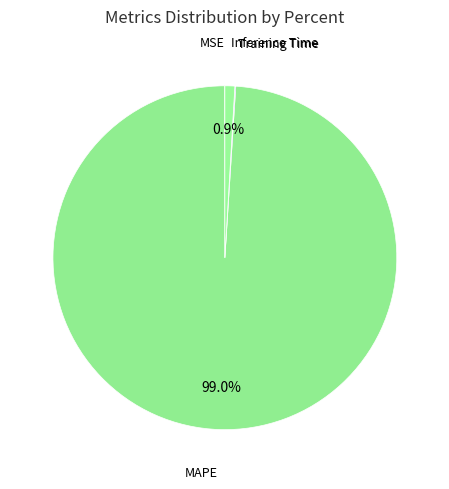

Between MAPE and Inference Time, which is larger?

MAPE